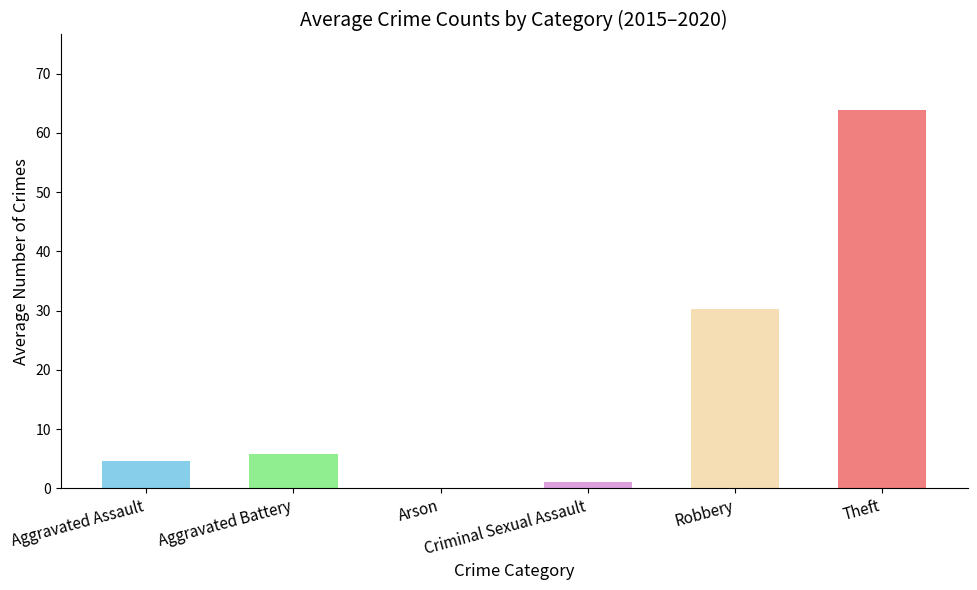

Between Robbery and Arson, which is larger?

Robbery